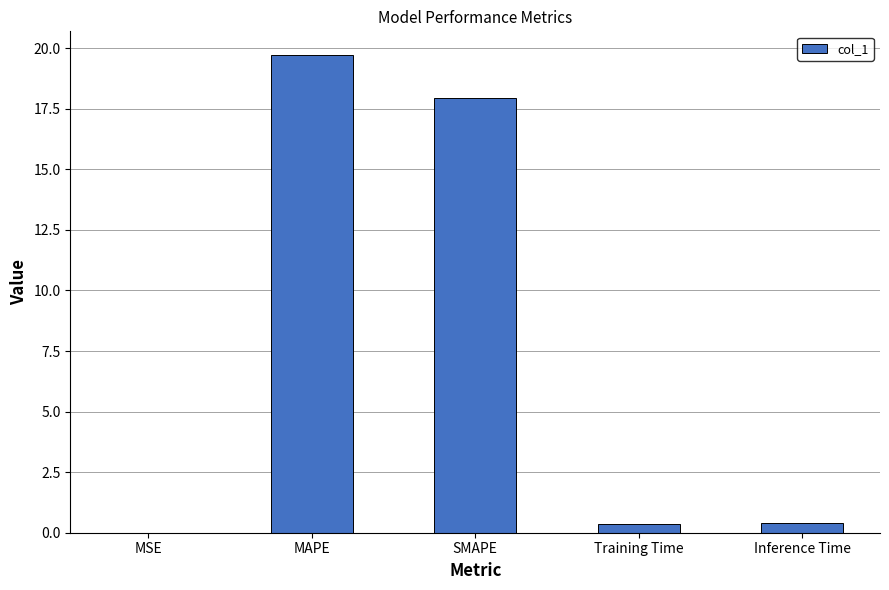

True or false: the data shows 0.0 at MSE.

True